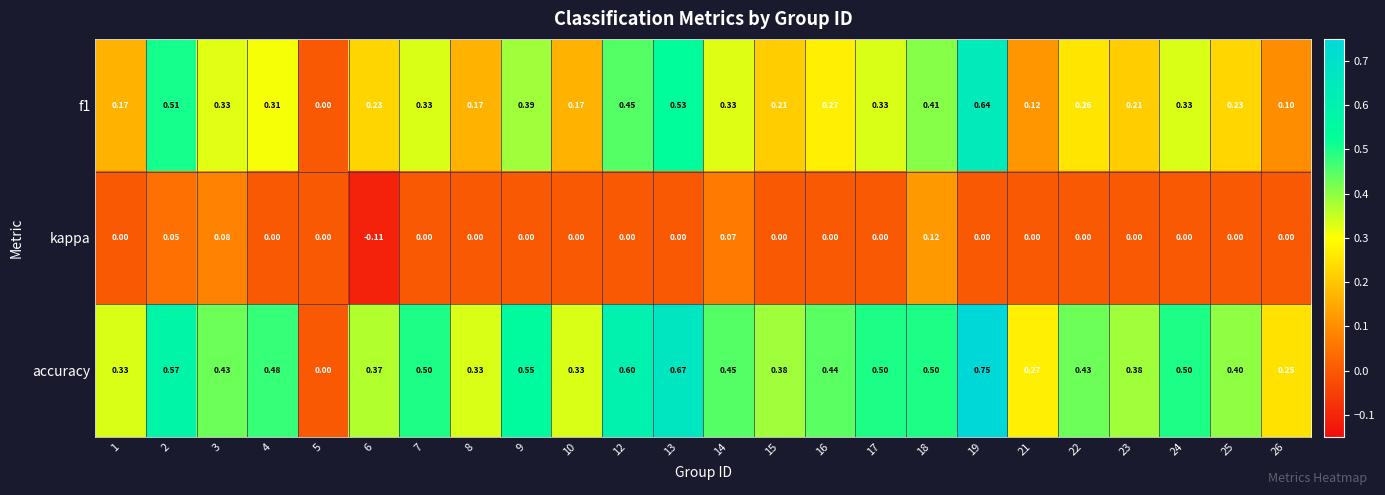

Which series has the largest total across all categories?

accuracy